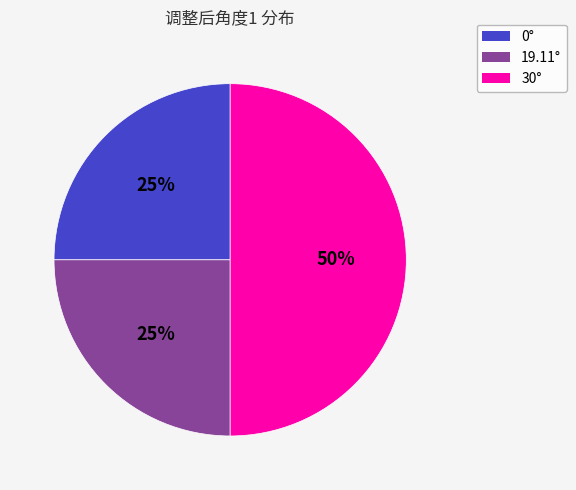

To the nearest percent, what is the average slice percentage?

33%